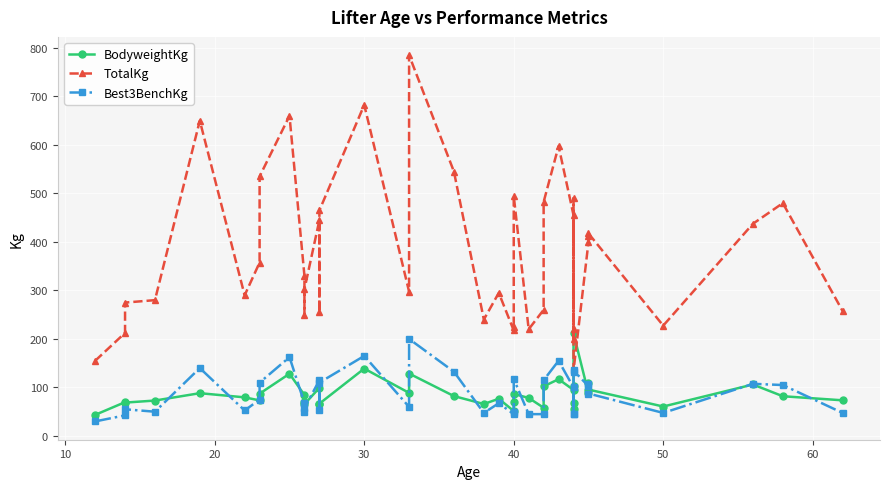

Which series has the largest total across all categories?

TotalKg